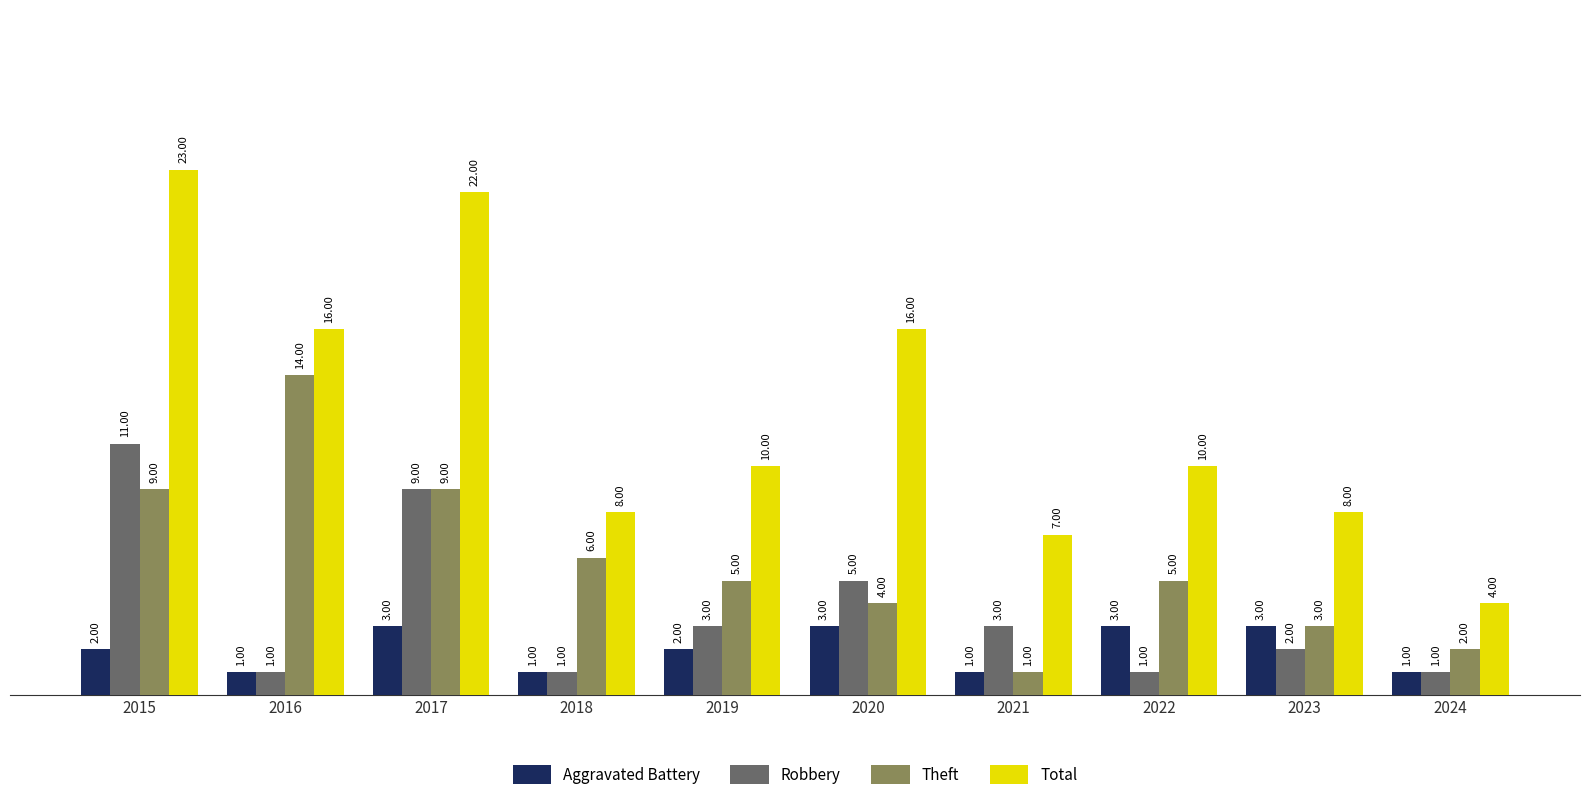

What is the difference between the highest and lowest values at 2020?

13